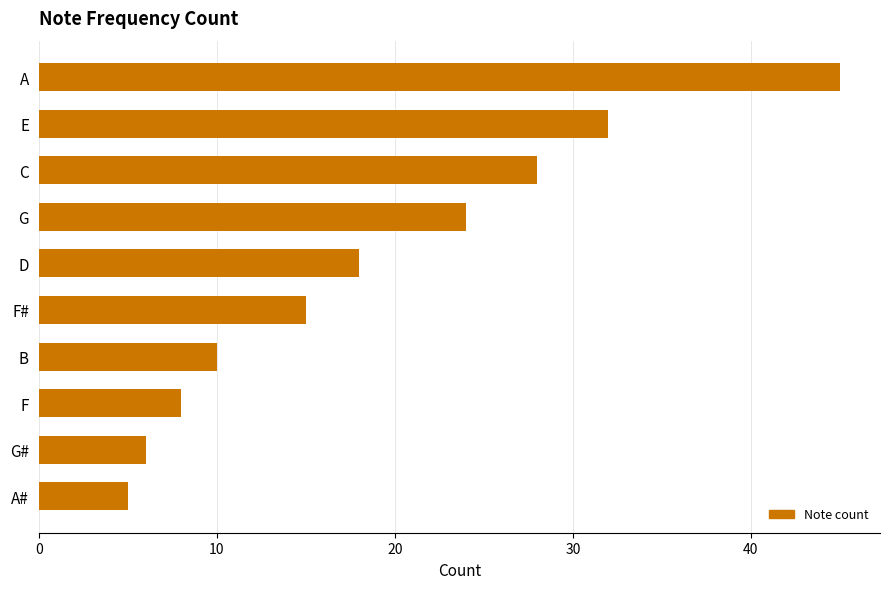

What is the sum of the values at B and F?

18